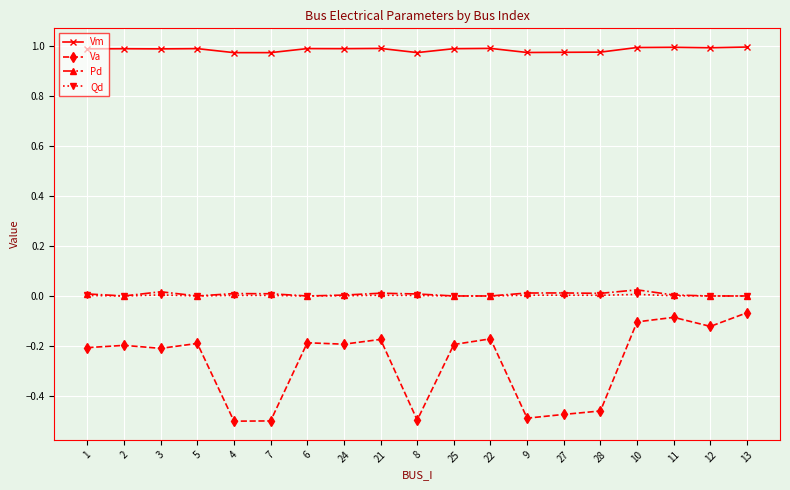

Is the value of Va at 3 greater than the value of Qd at 1?

No